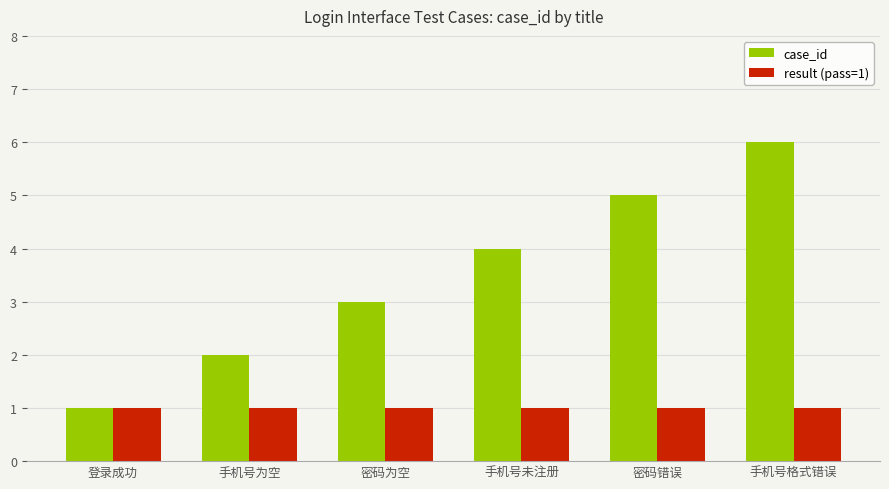

Rank the series by their average value, from highest to lowest.

case_id, result (pass=1)